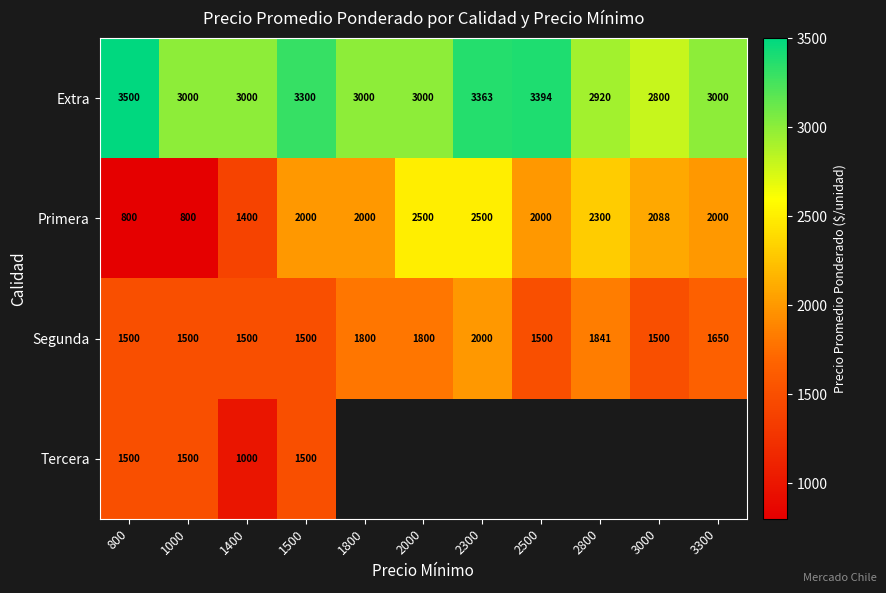

How many Primera values are between 1400 and 2300?

7